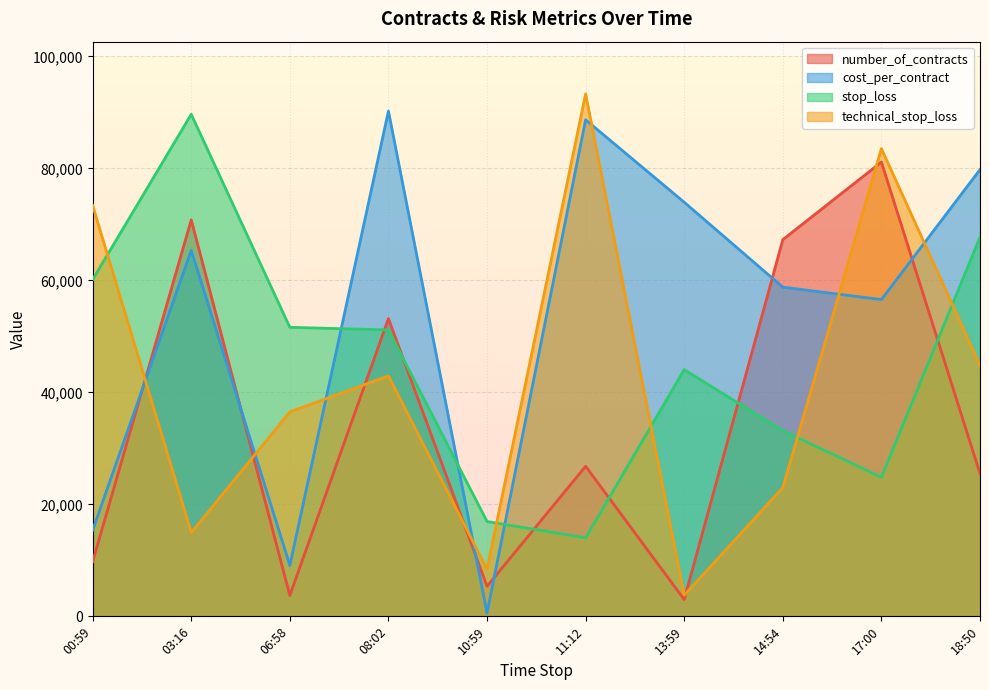

The cost_per_contract series shows 117399 at 2022-02-20T08:02:31. True or false?

False